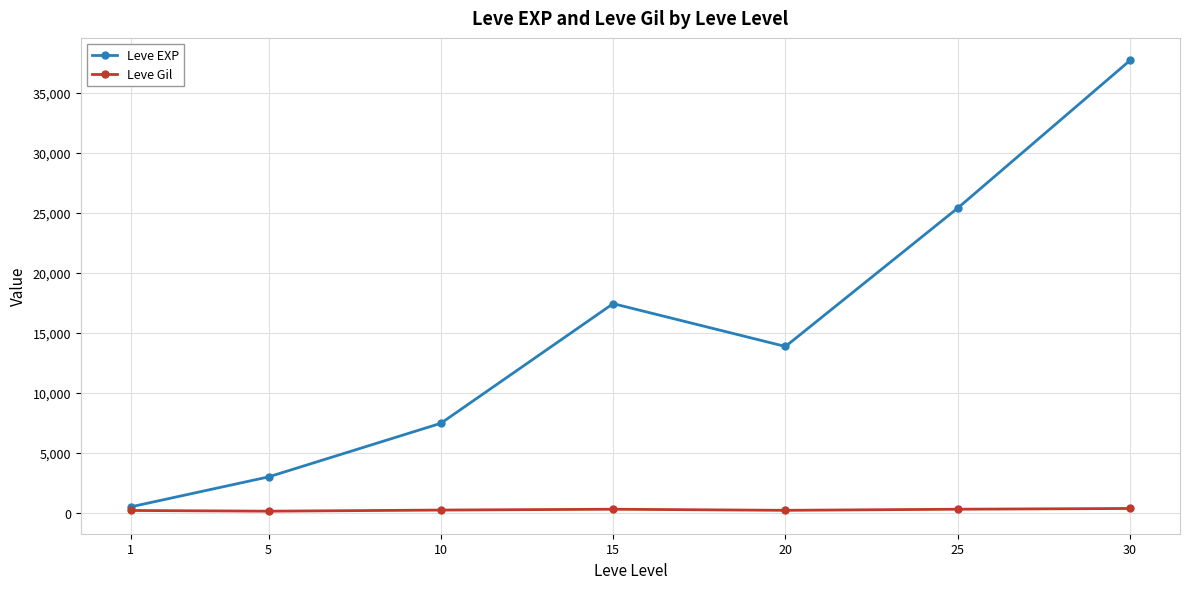

What is the greatest value displayed?

37715.0